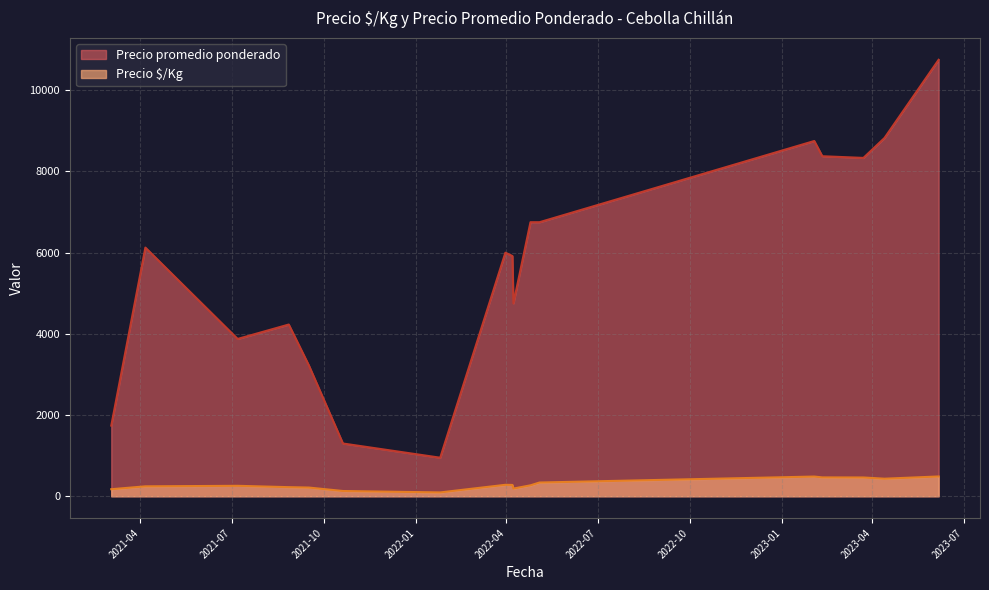

True or false: Precio promedio ponderado and Precio $/Kg intersect in this chart.

False